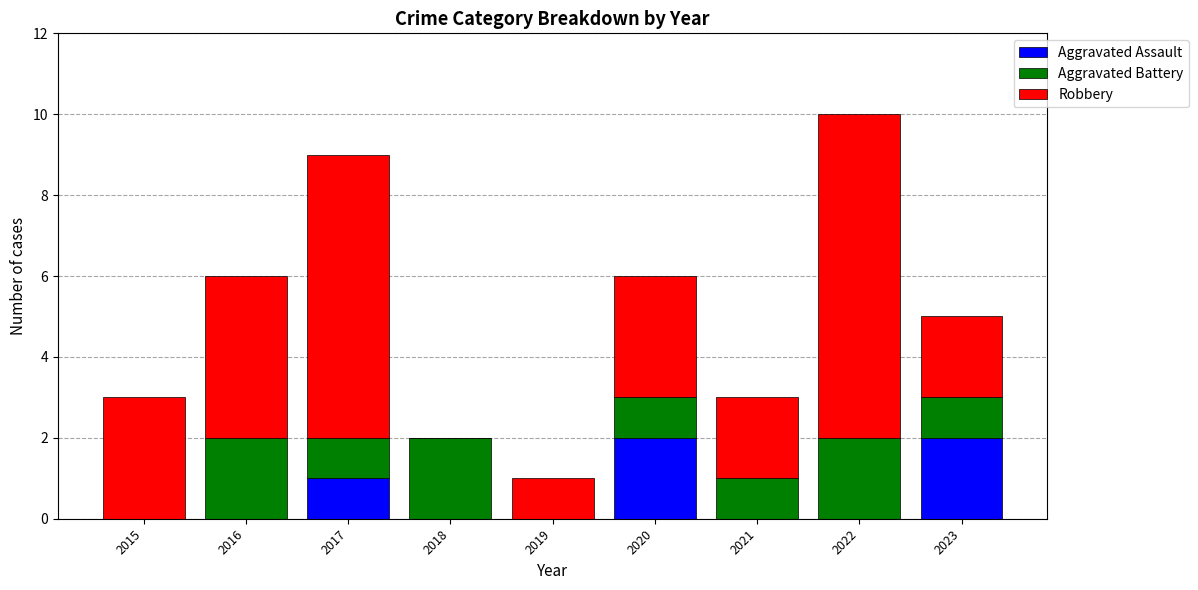

What is the sum of all Aggravated Assault values?

5